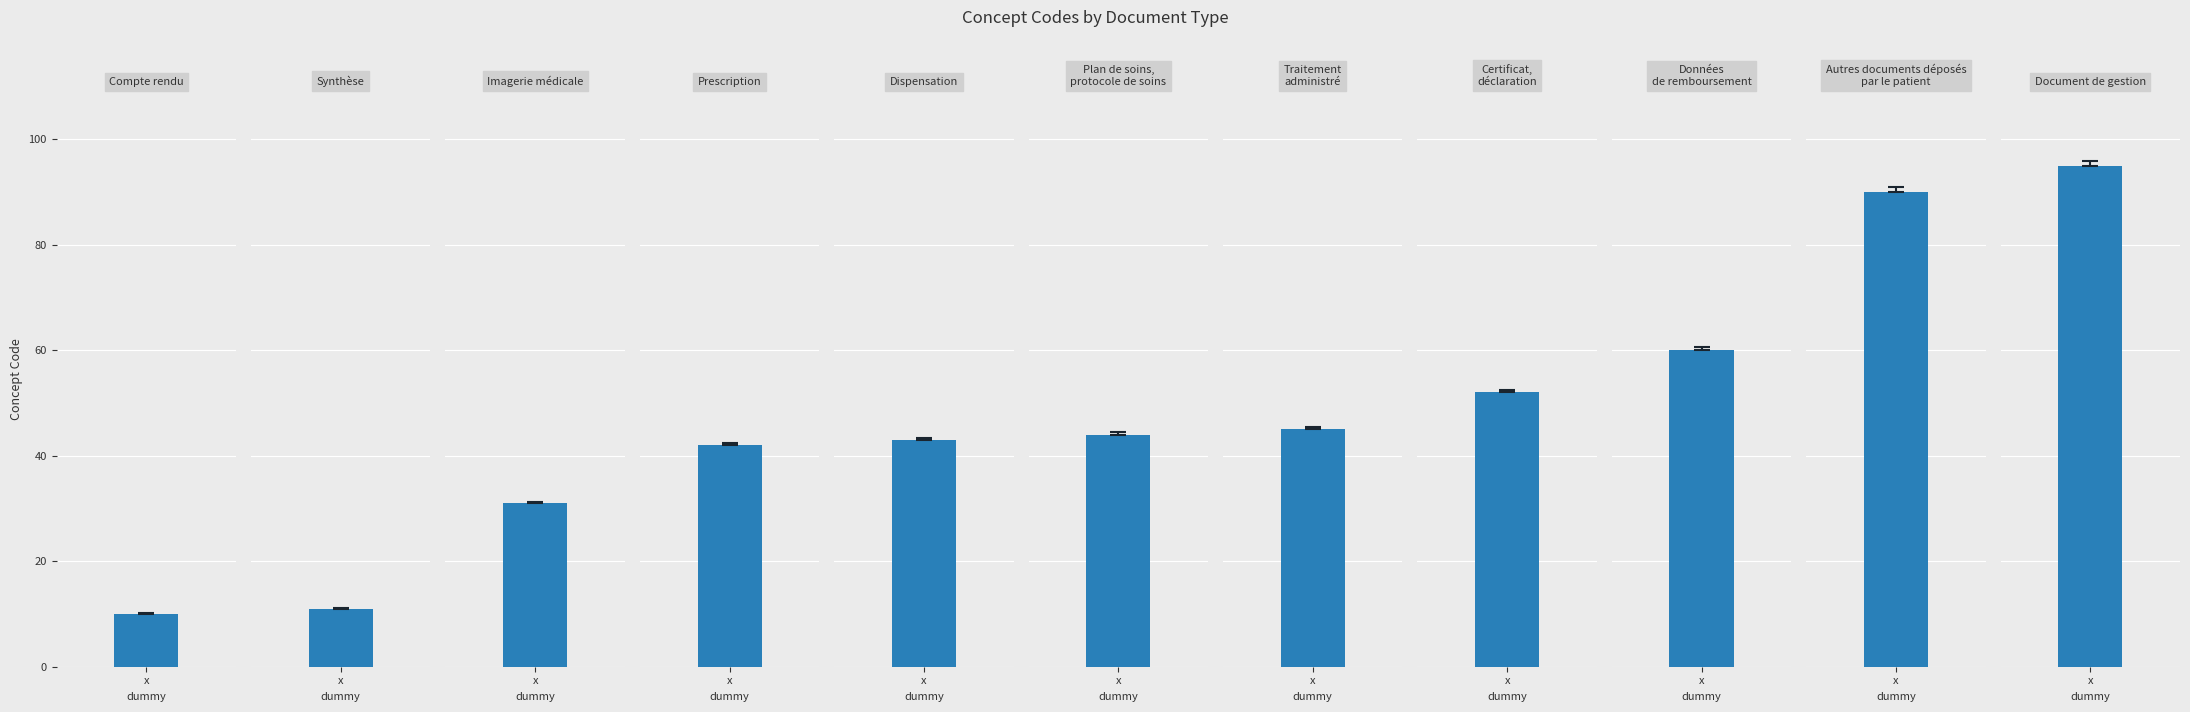

Which label corresponds to the smallest value in the chart?

Compte rendu